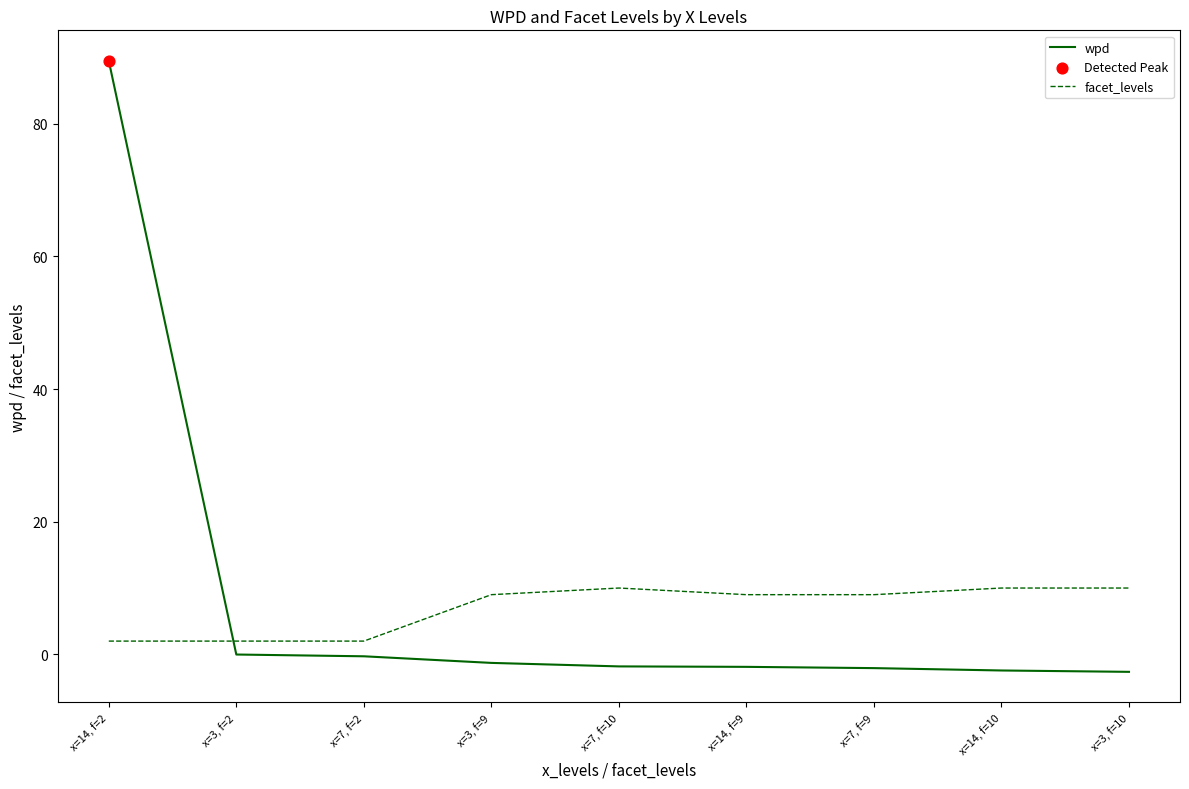

Which series has the widest spread of values?

wpd